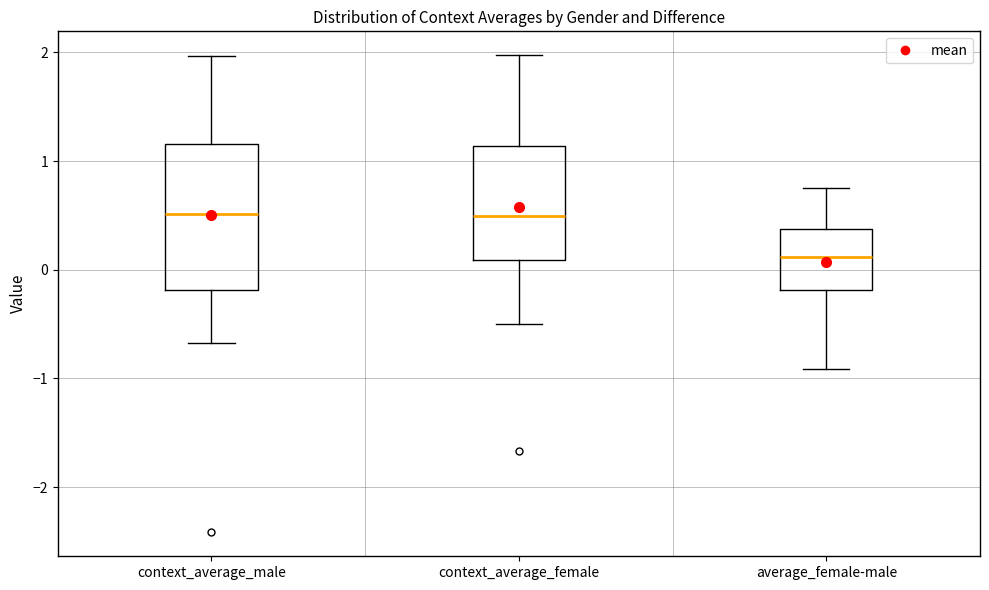

Reading left to right, transcribe this box plot: for each box, give where its median line is, the range the box spans, and where its two whiskers end, as read against the y-axis. The values are not printed on the chart, so give them approximately, as read against the axis.

context_average_male: median 0.5, box -0.2 to 1.2, whiskers -0.7 to 2.0
context_average_female: median 0.5, box 0.1 to 1.1, whiskers -0.5 to 2.0
average_female-male: median 0.1, box -0.2 to 0.4, whiskers -0.9 to 0.8